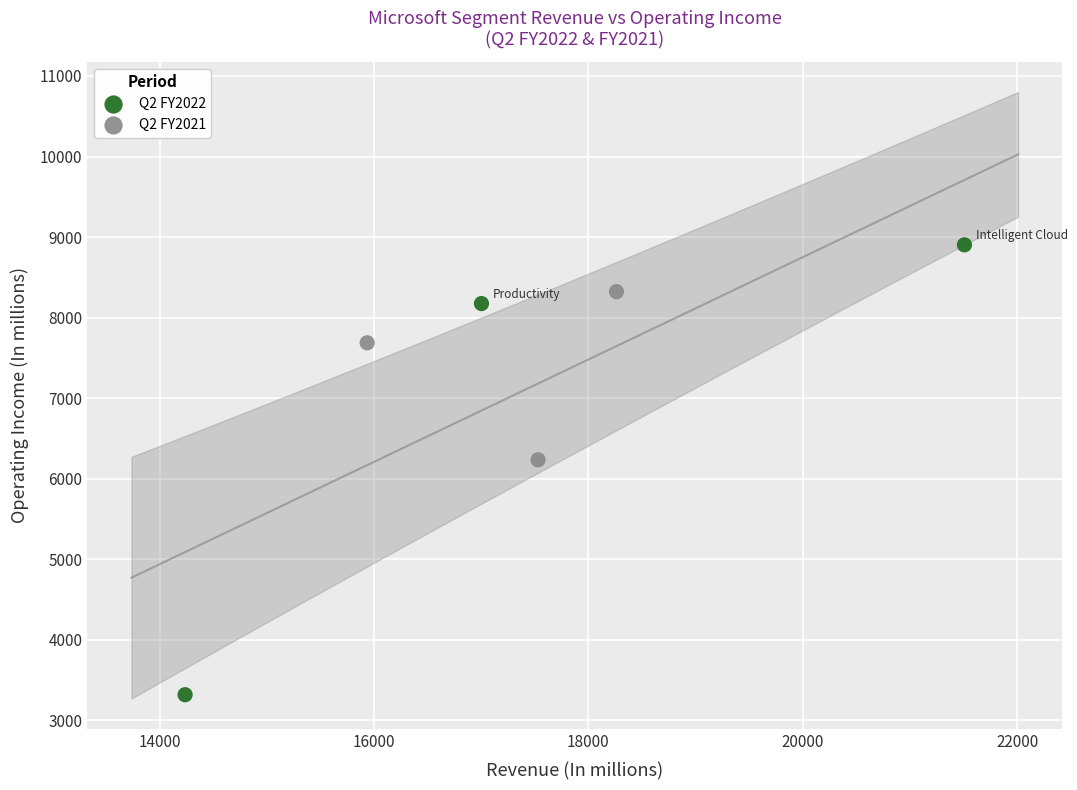

Which series contains the highest Y value?

Q2 FY2022